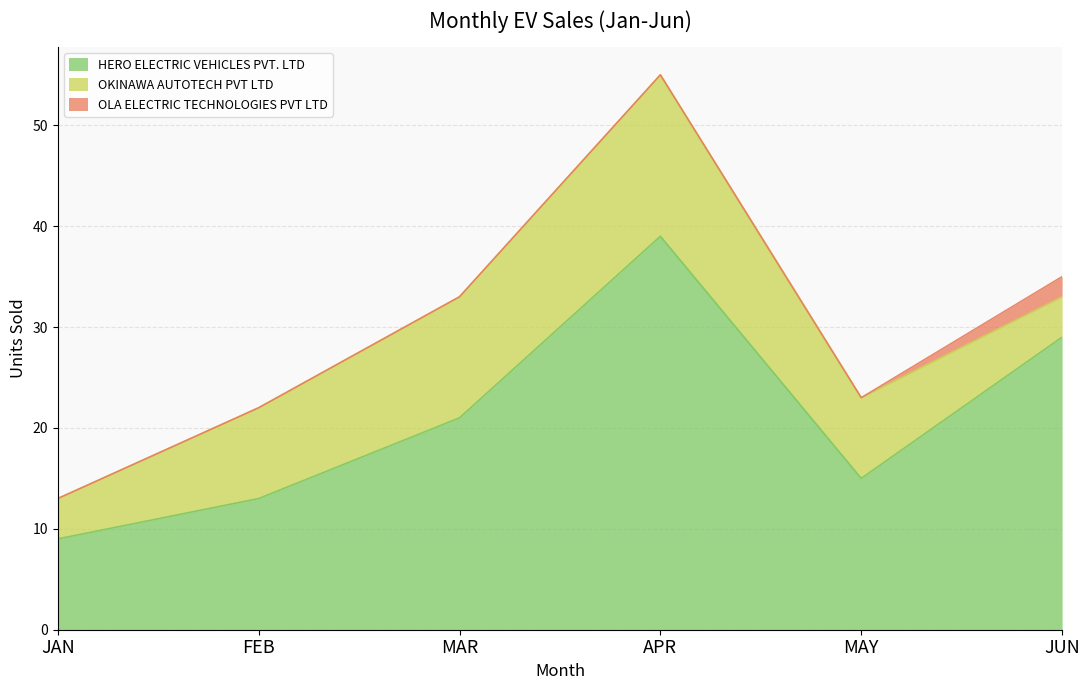

At which category is the sum across all series the highest?

APR